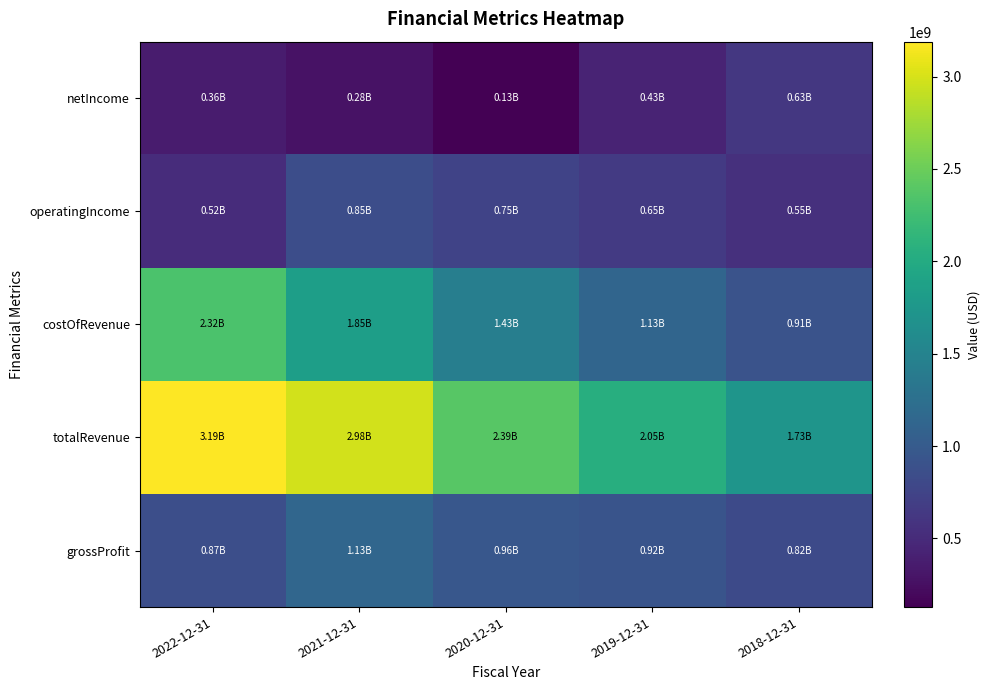

Reading left to right, extract all data points from this chart.

grossProfit: 2022-12-31=866438000	2021-12-31=1134130000	2020-12-31=956797000	2019-12-31=923838000	2018-12-31=818704000
totalRevenue: 2022-12-31=3188843000	2021-12-31=2983277000	2020-12-31=2391269000	2019-12-31=2051258000	2018-12-31=1729850000
costOfRevenue: 2022-12-31=2322405000	2021-12-31=1849147000	2020-12-31=1434472000	2019-12-31=1127420000	2018-12-31=911146000
operatingIncome: 2022-12-31=515005000	2021-12-31=851679000	2020-12-31=745715000	2019-12-31=645454000	2018-12-31=549469000
netIncome: 2022-12-31=361946000	2021-12-31=277723000	2020-12-31=128561000	2019-12-31=431131000	2018-12-31=626961000